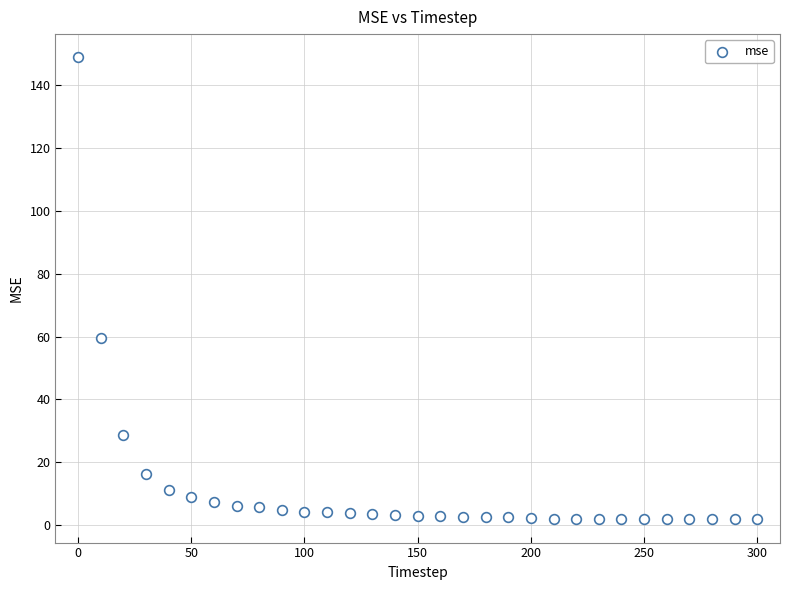

What Y value in the scatter plot is closest to 75?

59.6